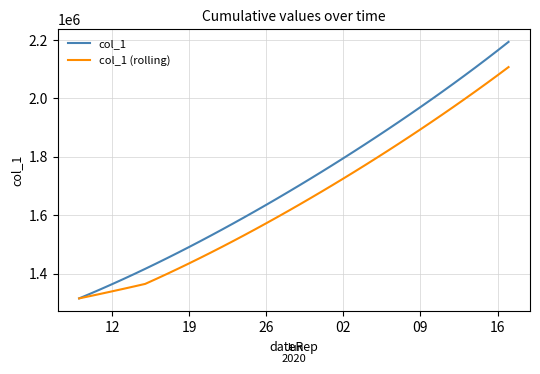

Which series has the largest total across all categories?

col_1